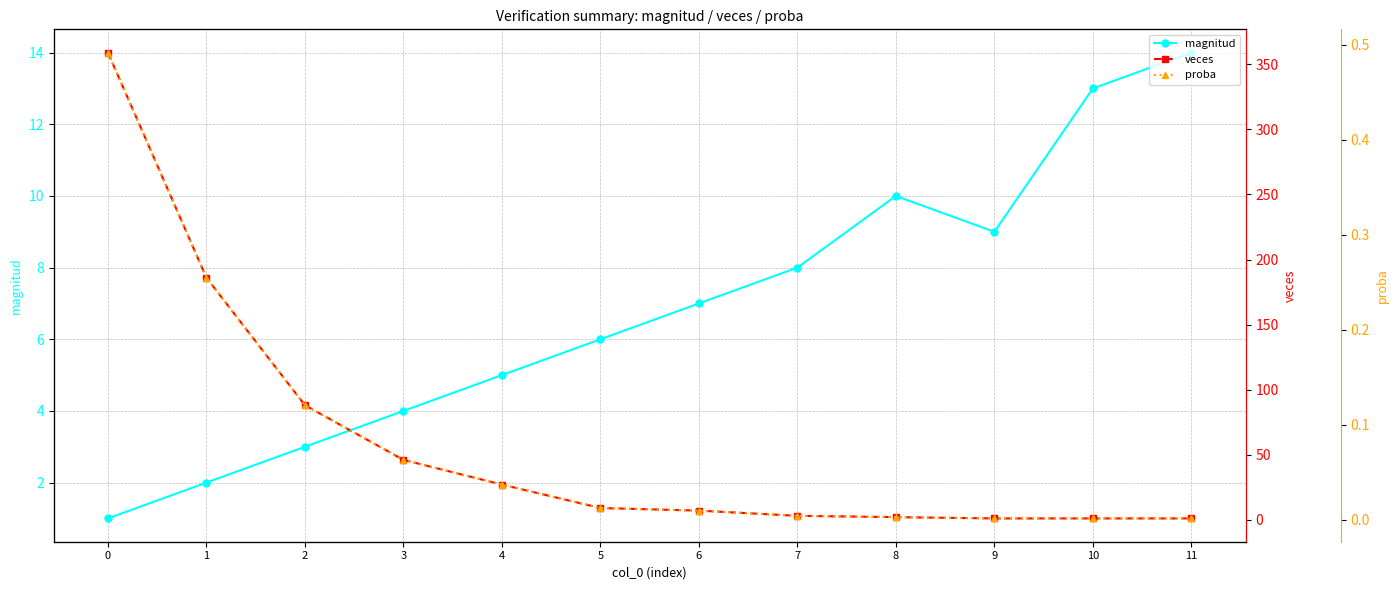

What is the sum of all proba values?

1.0